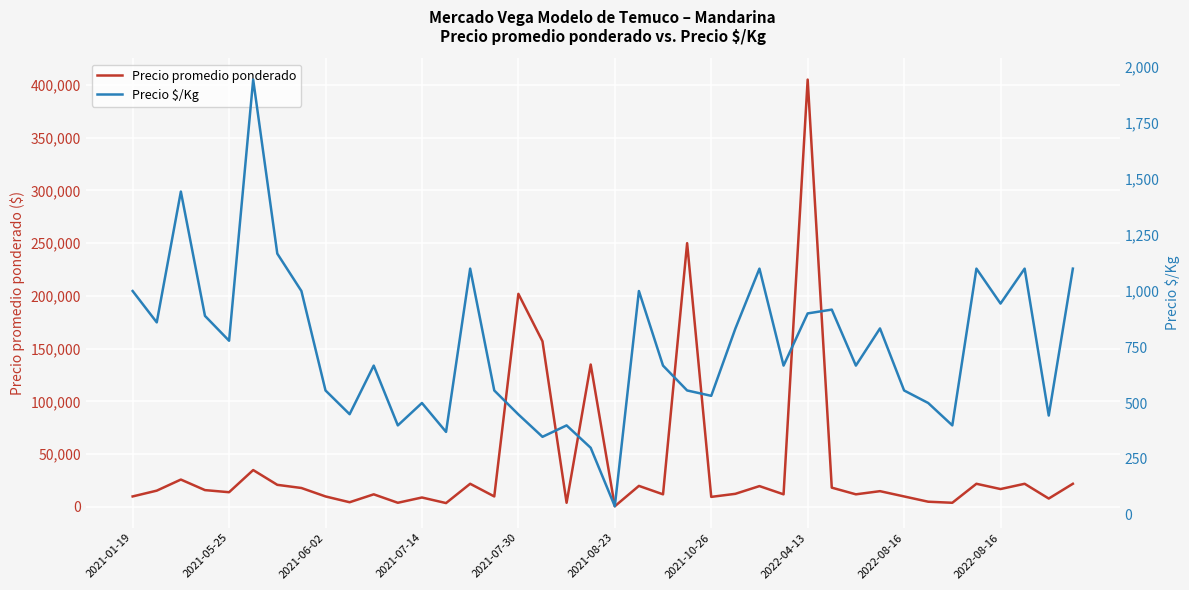

True or false: Precio promedio ponderado and Precio $/Kg cross at least once.

False